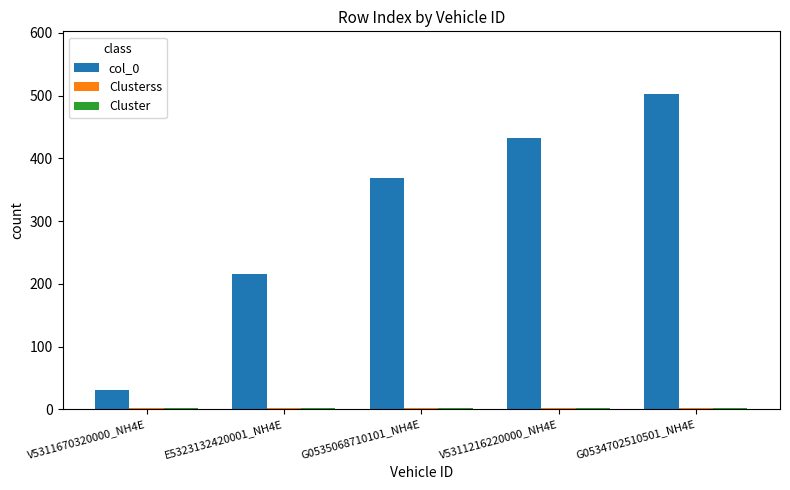

What is the smallest value displayed?

2